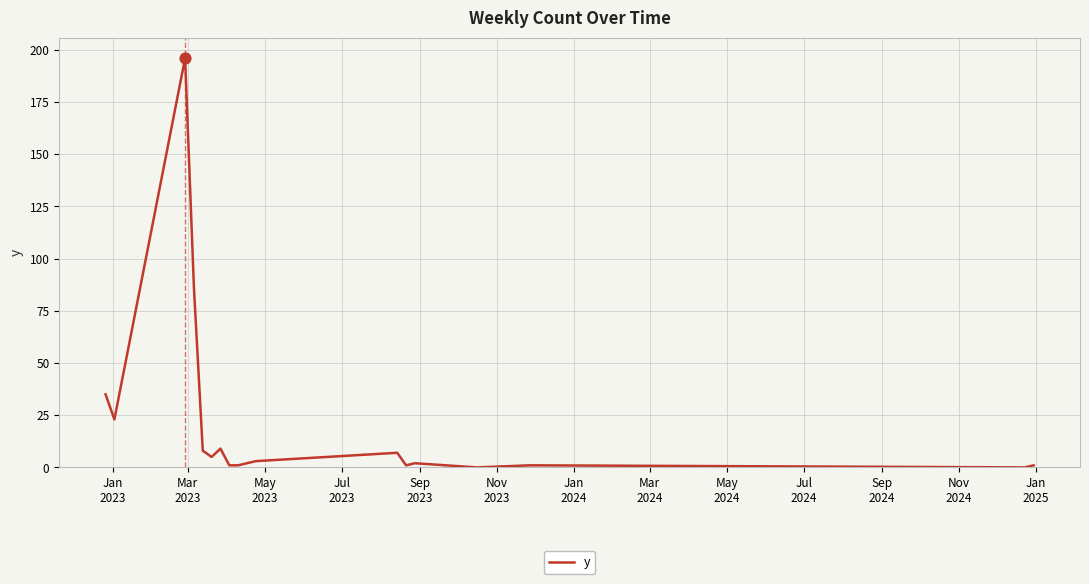

What is the difference between the maximum and minimum values?

196